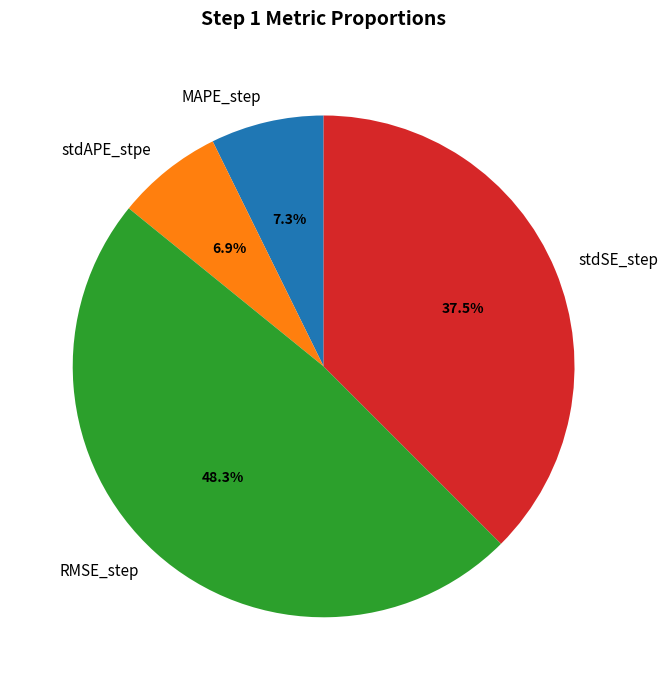

What is the total percentage of stdAPE_stpe and stdSE_step?

44.4%